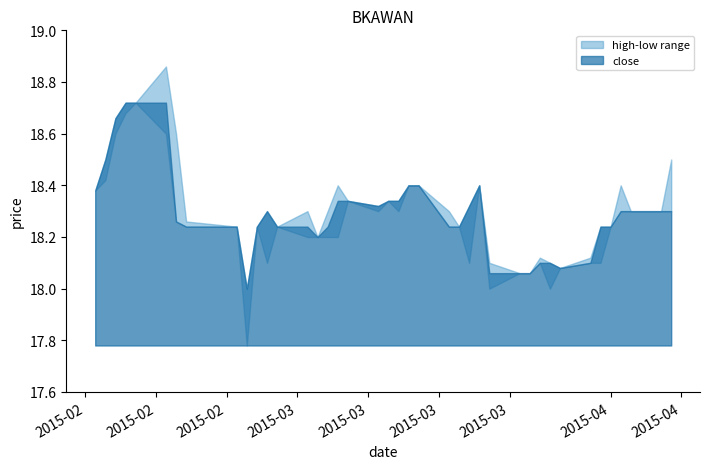

What is the sum of all close values?

731.8